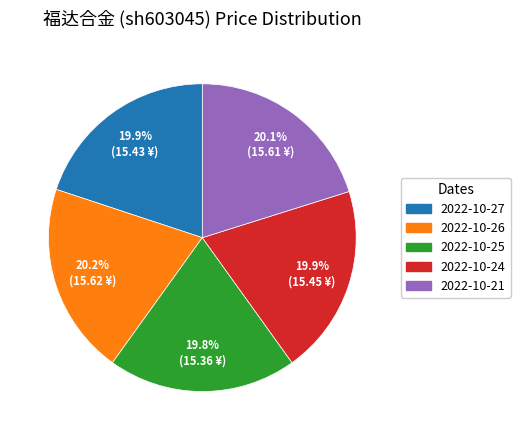

How many slices are in this pie chart?

5